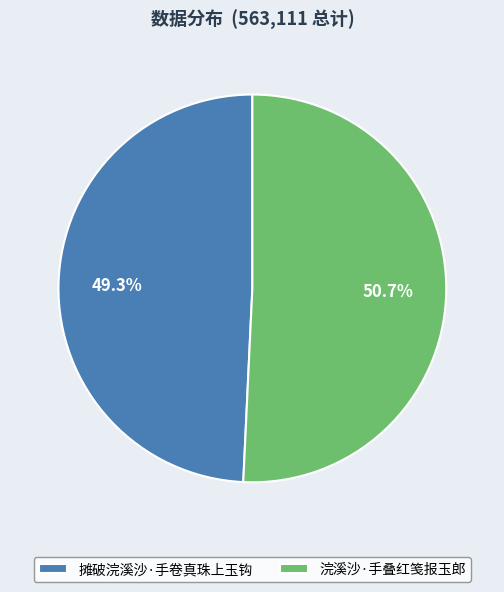

Is it true that 摊破浣溪沙·手卷真珠上玉钩 is 37% of the pie?

False